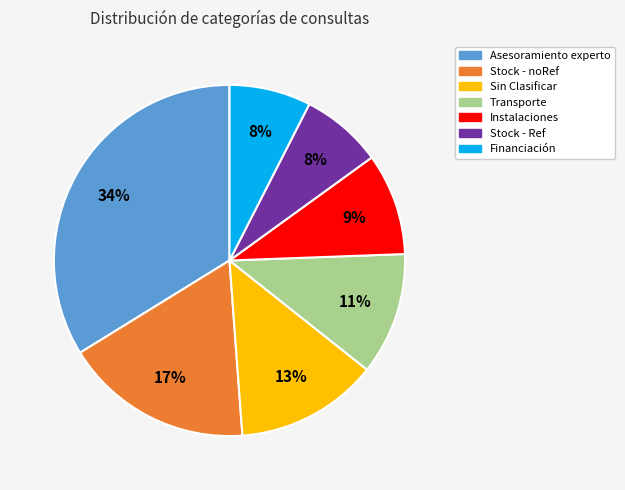

Is the sum of Financiación and Stock - noRef greater than half?

No